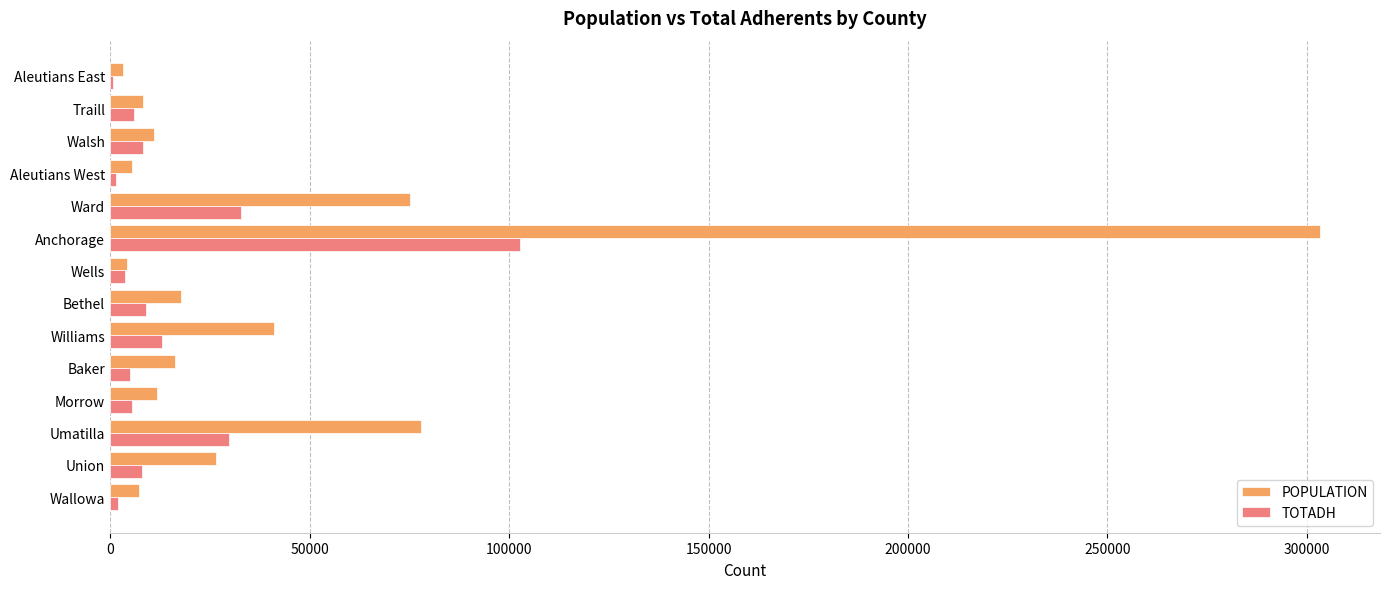

Which series has the largest total across all categories?

POPULATION